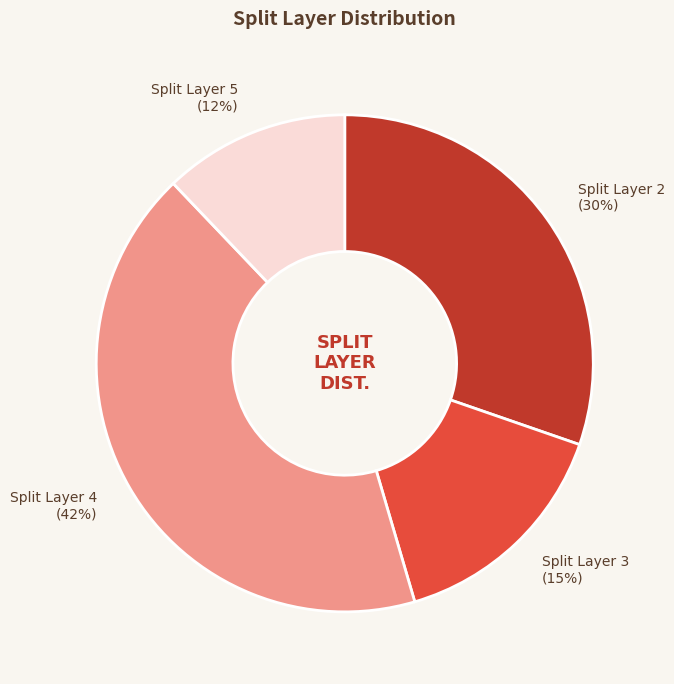

The Split Layer 3 slice represents 15% of the pie. True or false?

True